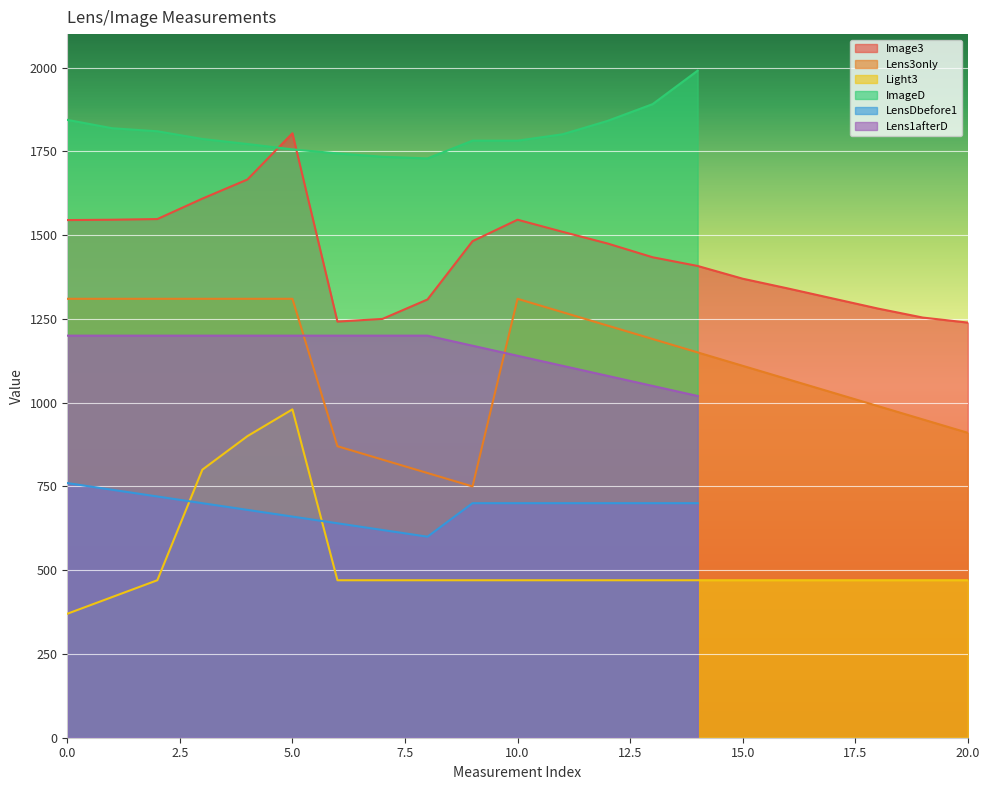

True or false: Lens3only and Image3 cross at least once.

False